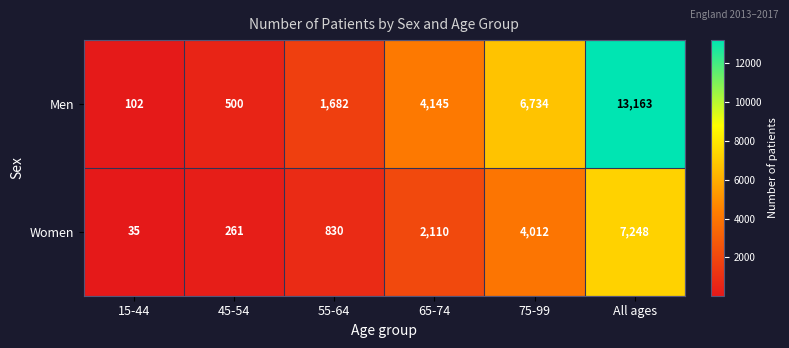

Which series has the largest range (max minus min)?

Men